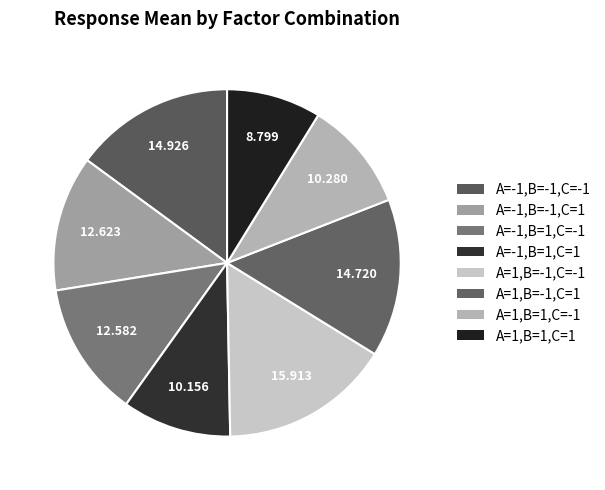

What percentage is the A=-1,B=1,C=-1 slice, to the nearest percent?

13%